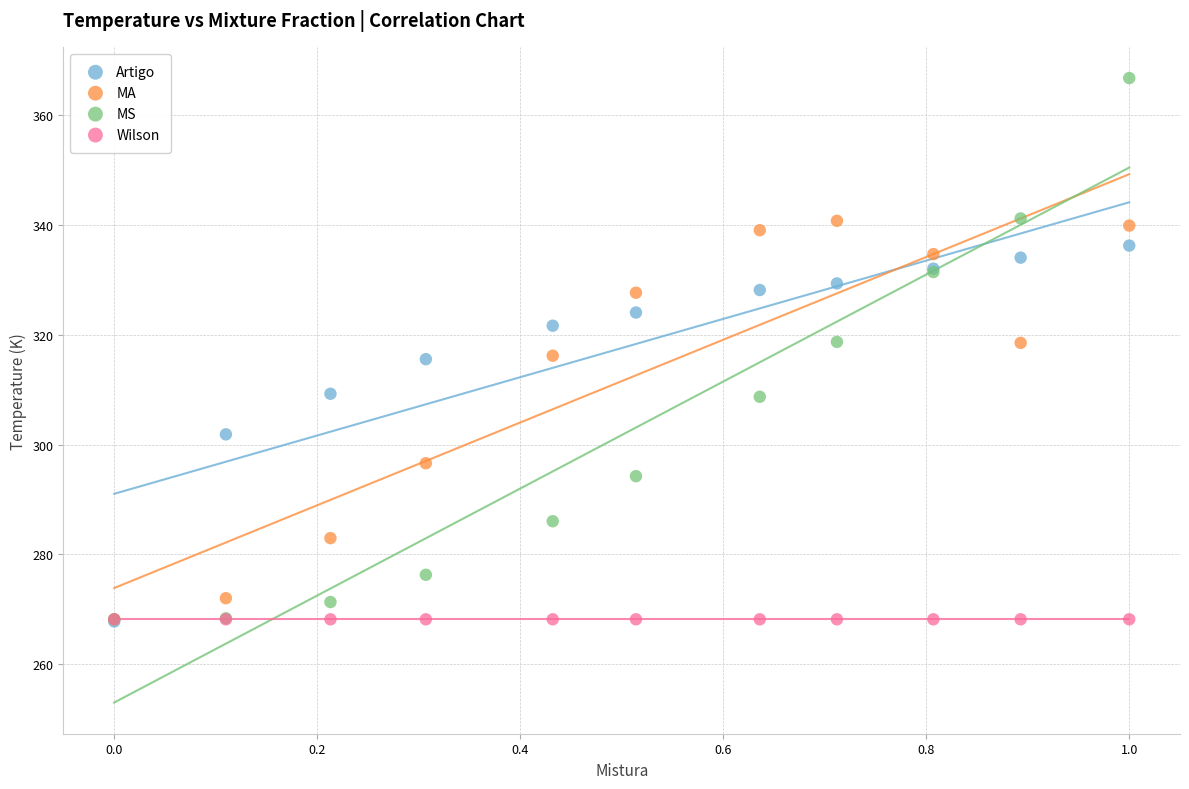

In the MA series, what Y value is closest to 304?

296.6